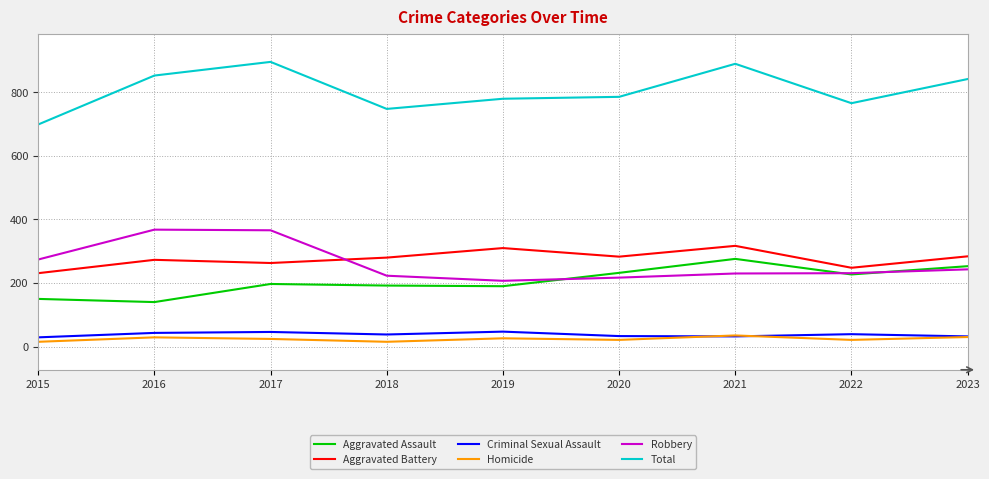

What is the highest value of the Criminal Sexual Assault series?

47